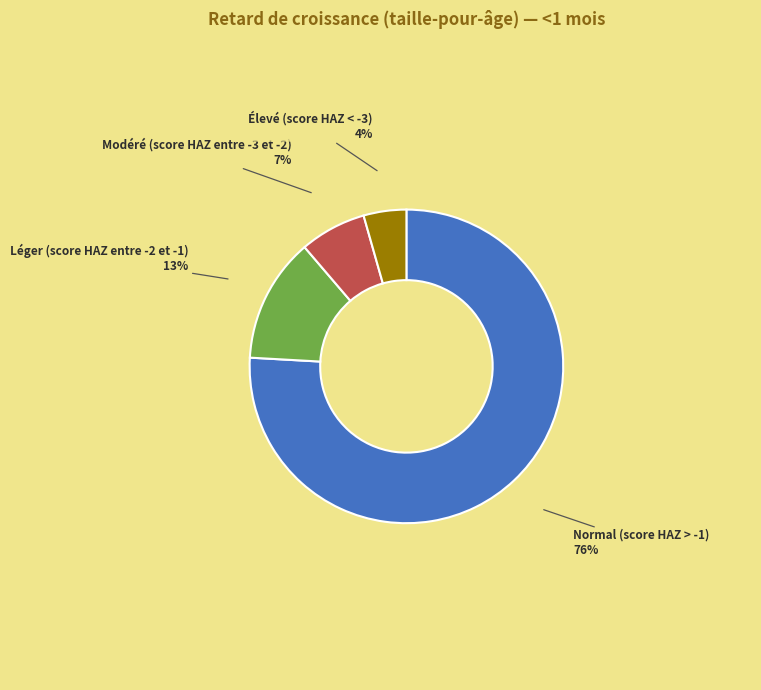

Is there any slice that represents more than half of the pie?

Yes